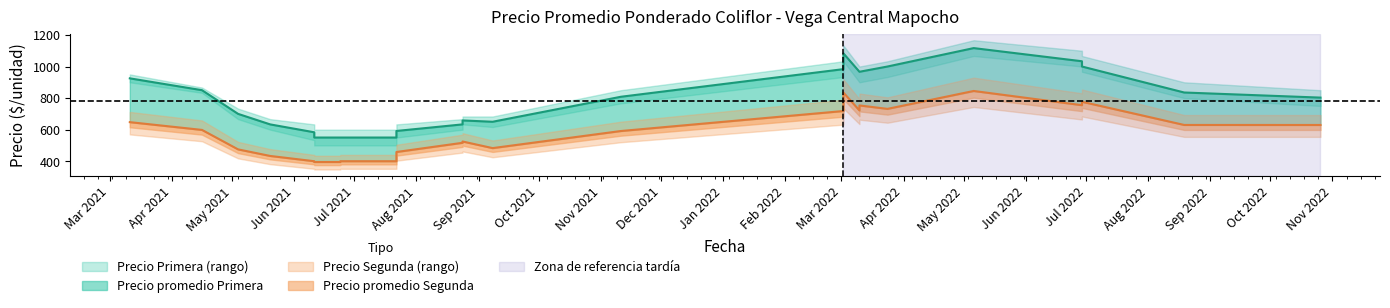

In Precio maximo Primera, how many points are higher than both neighbors (excluding endpoints)?

4